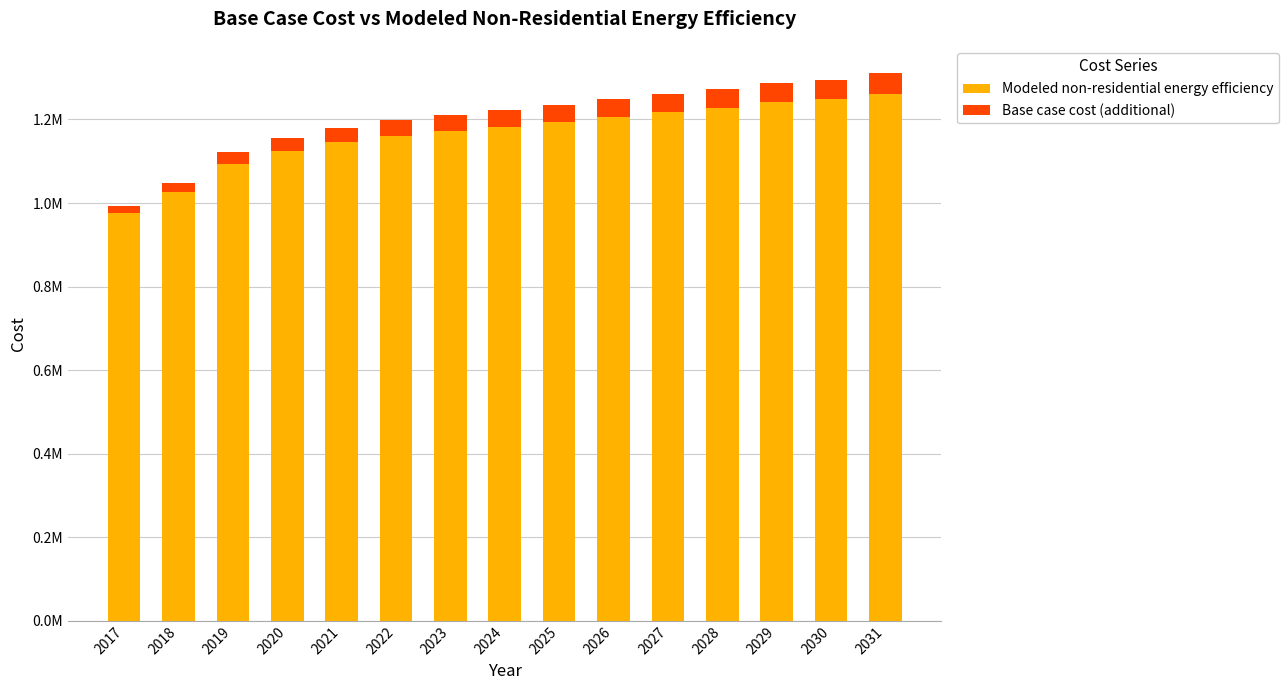

Are the bars horizontal?

No